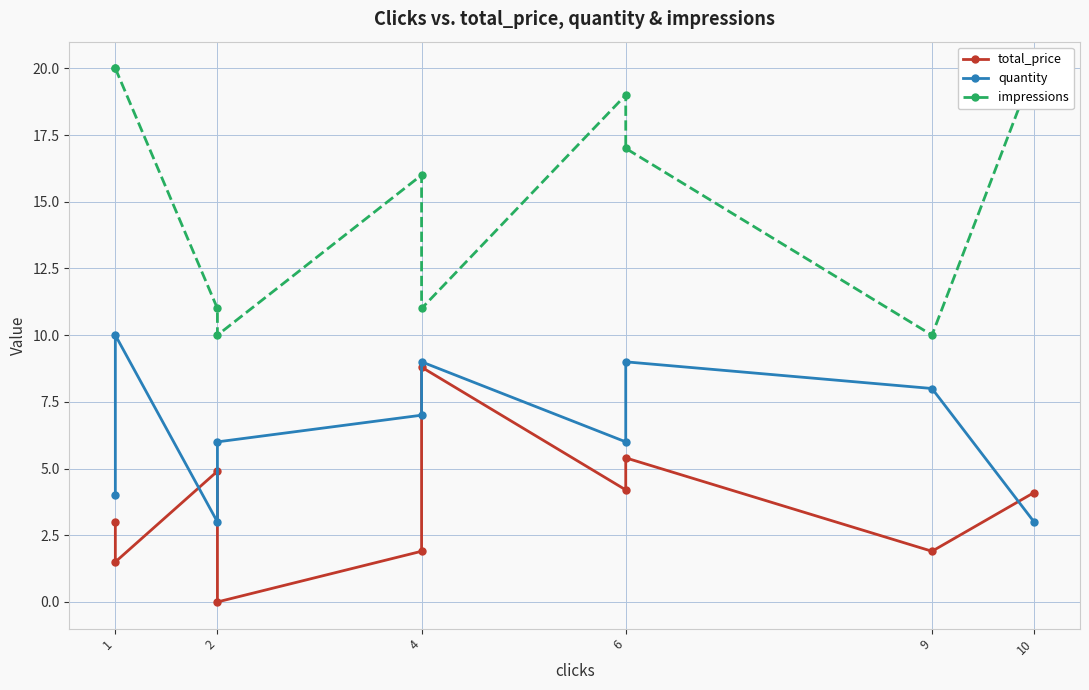

What is the value of the impressions point at the 8th from the left?

17.0